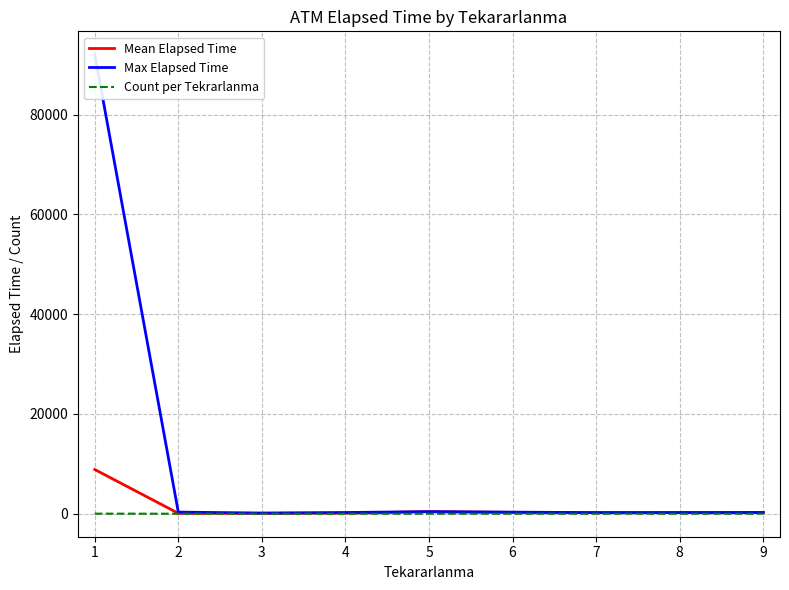

What are all the series names shown in the legend?

Mean Elapsed Time, Max Elapsed Time, Count per Tekrarlanma